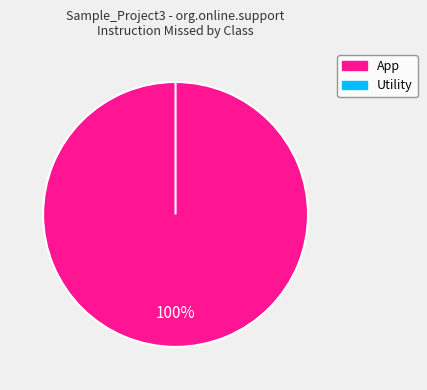

What is the smallest slice in the pie chart?

Utility